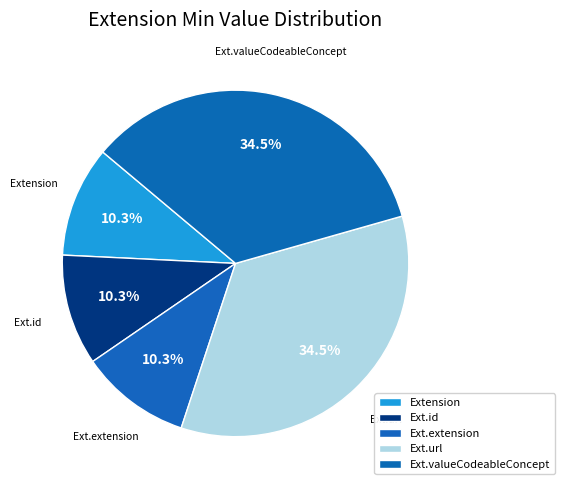

Which category has the smallest portion of the pie?

Extension